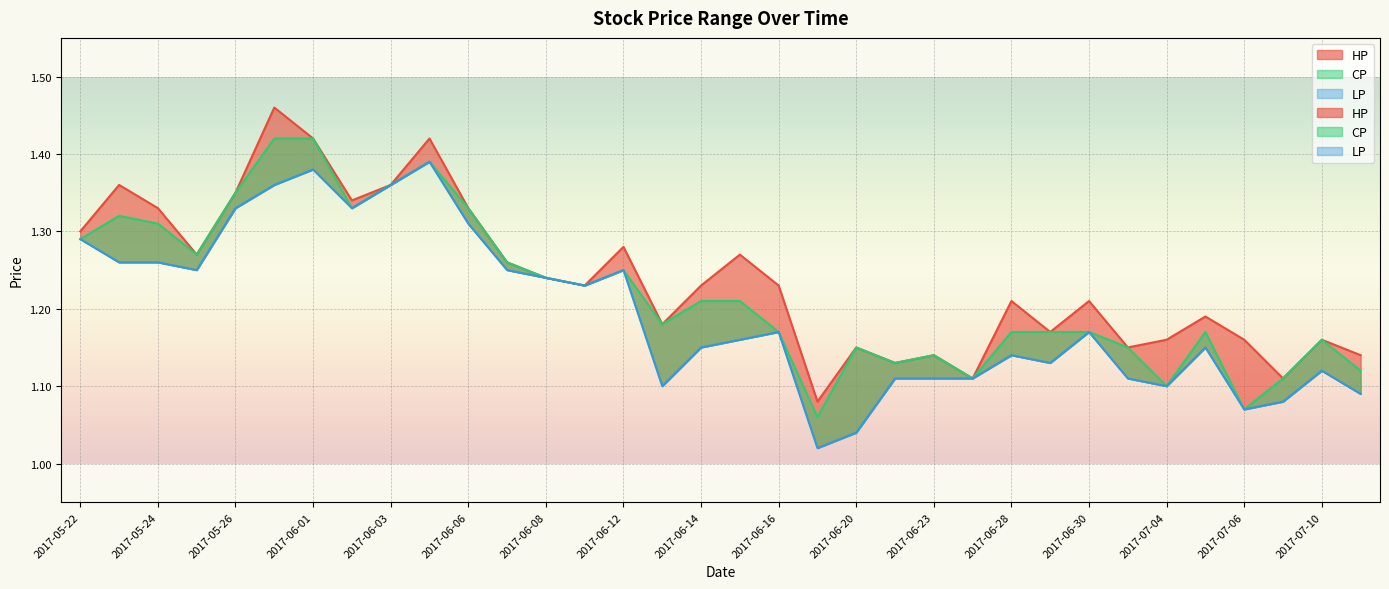

List the series in order of their overall mean, highest first.

HP, CP, LP